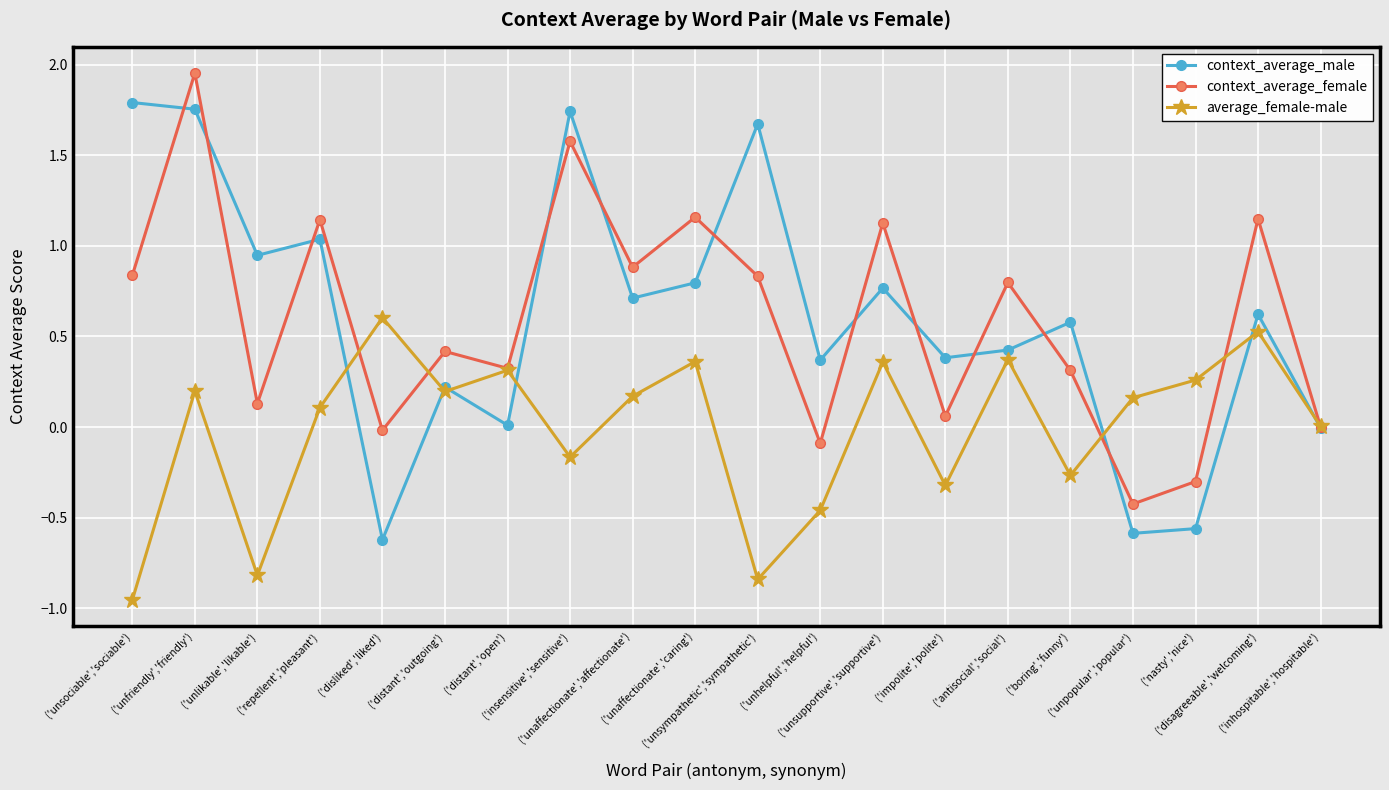

What are all the series names shown in the legend?

context_average_male, context_average_female, average_female-male